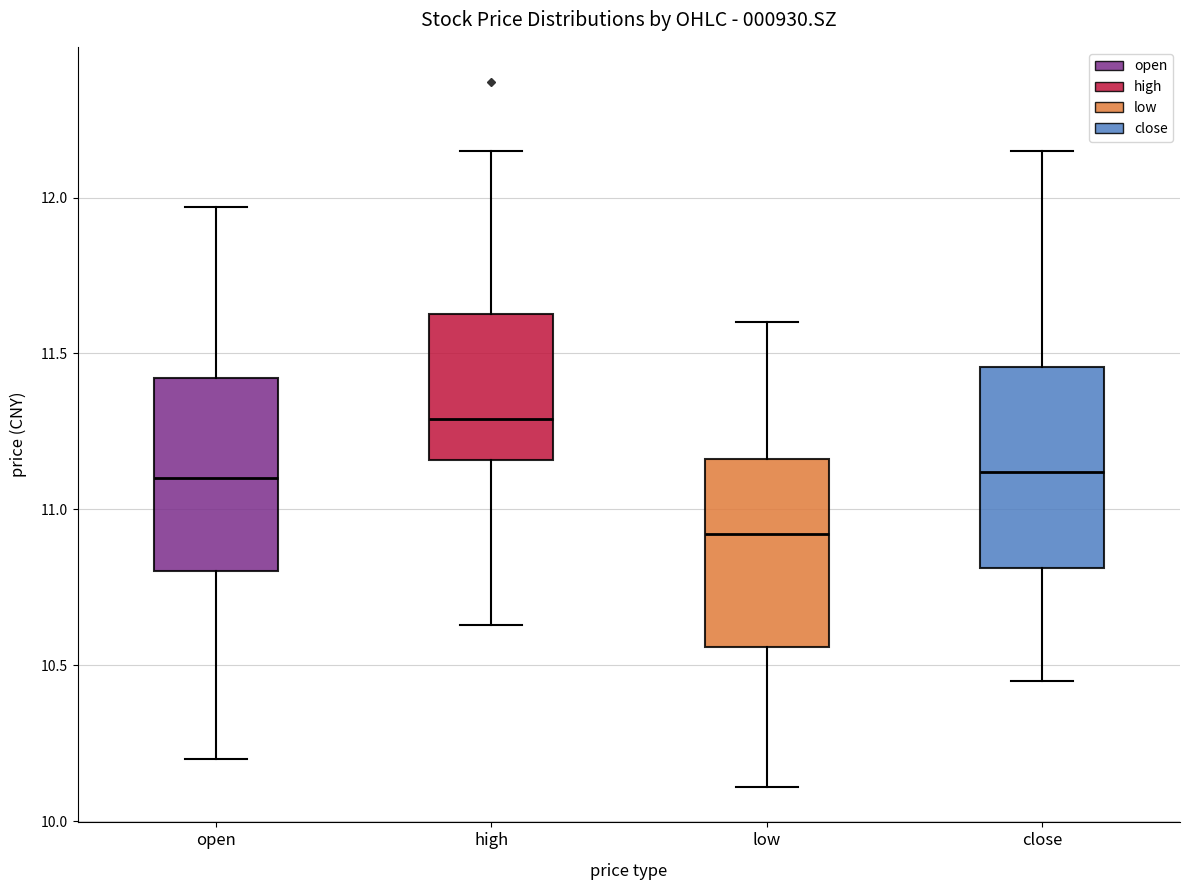

Reading left to right, transcribe this box plot: for each box, give where its median line is, the range the box spans, and where its two whiskers end, as read against the y-axis. The values are not printed on the chart, so give them approximately, as read against the axis.

open: median 11.10, box 10.80 to 11.40, whiskers 10.20 to 11.95
high: median 11.30, box 11.15 to 11.65, whiskers 10.65 to 12.15
low: median 10.90, box 10.55 to 11.15, whiskers 10.10 to 11.60
close: median 11.10, box 10.80 to 11.45, whiskers 10.45 to 12.15